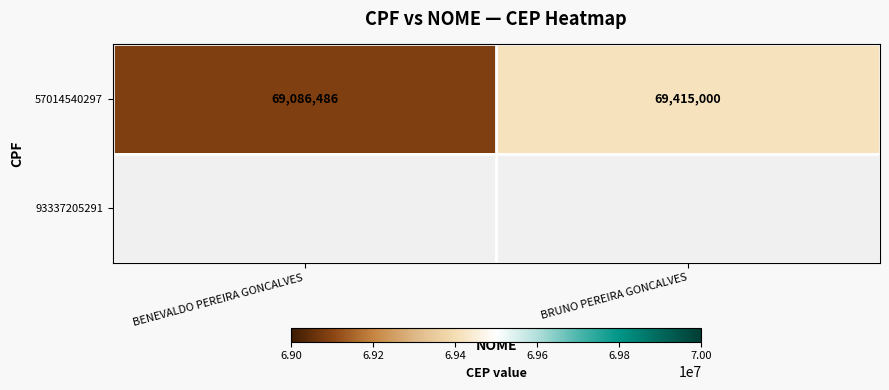

Between BENEVALDO PEREIRA GONCALVES and BRUNO PEREIRA GONCALVES, which is larger?

BRUNO PEREIRA GONCALVES